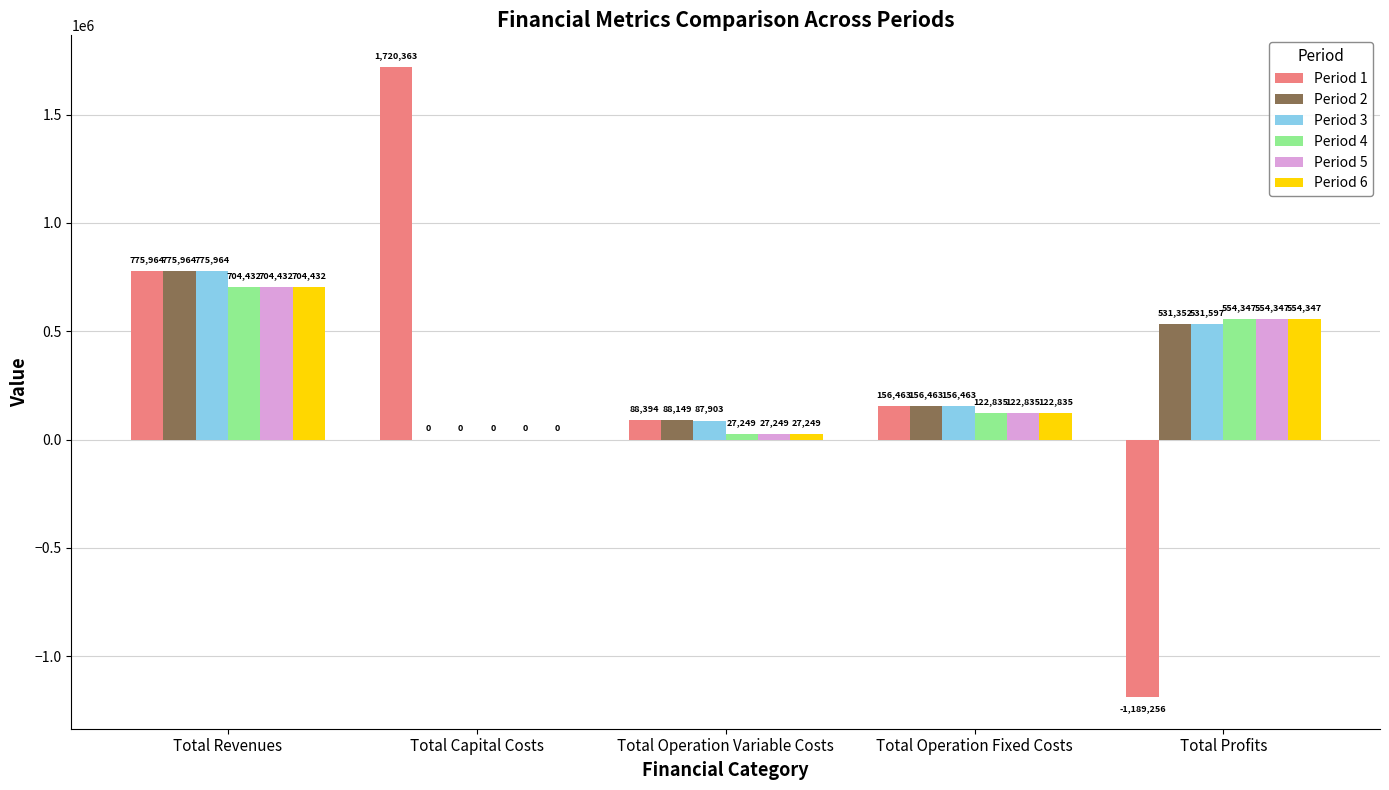

True or false: Period 6 has a value of 704431.8 at Total Revenues.

True